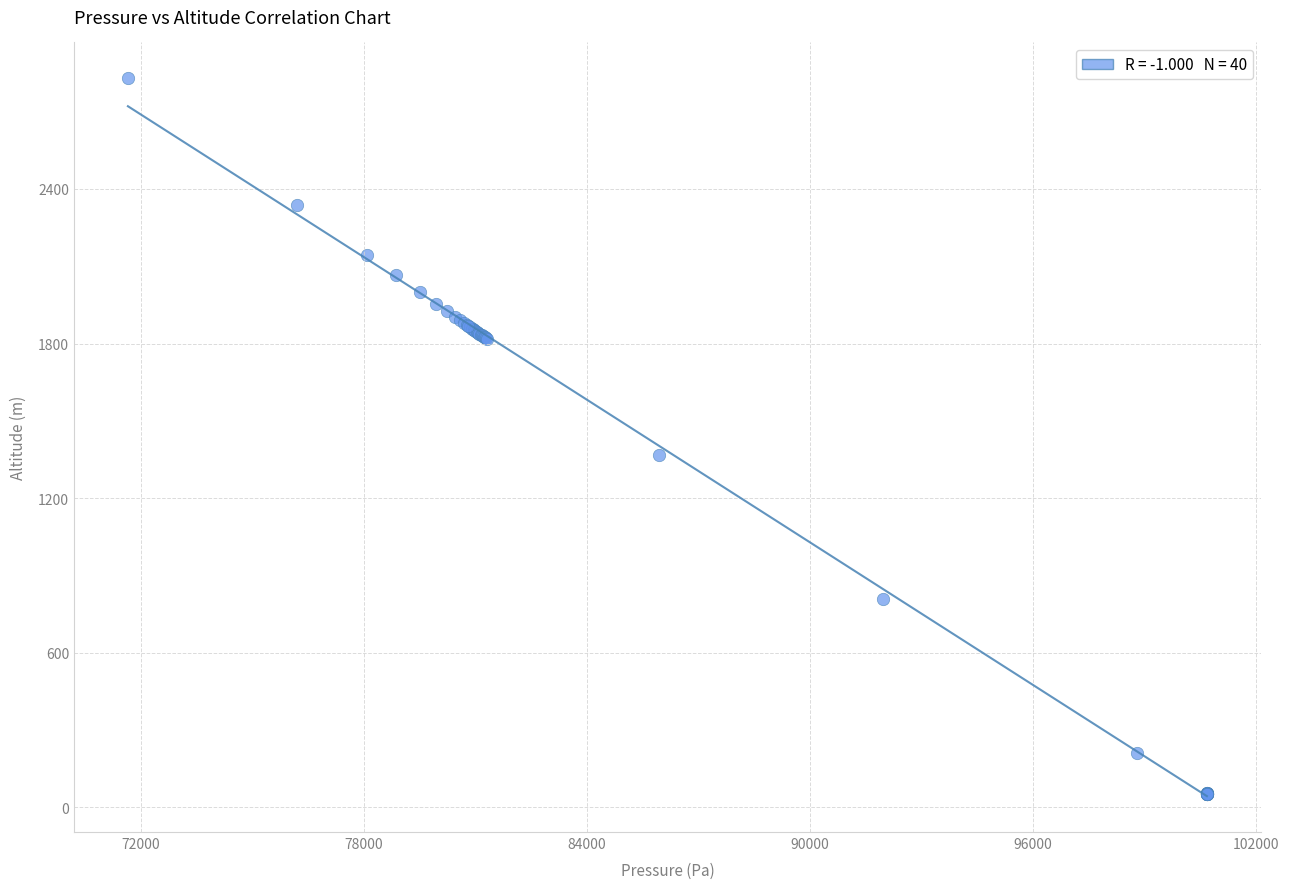

What Y value in the scatter plot is closest to 1441?

1367.8